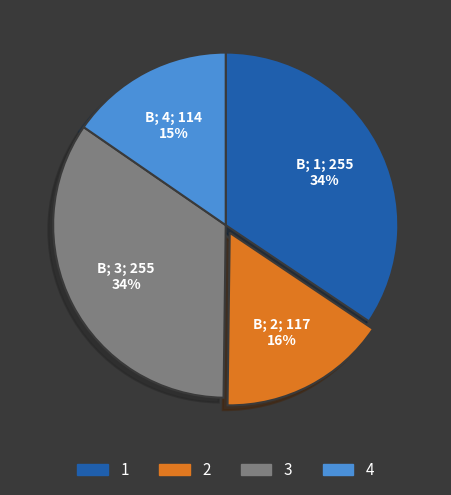

Does 4 represent more than half of the total?

No